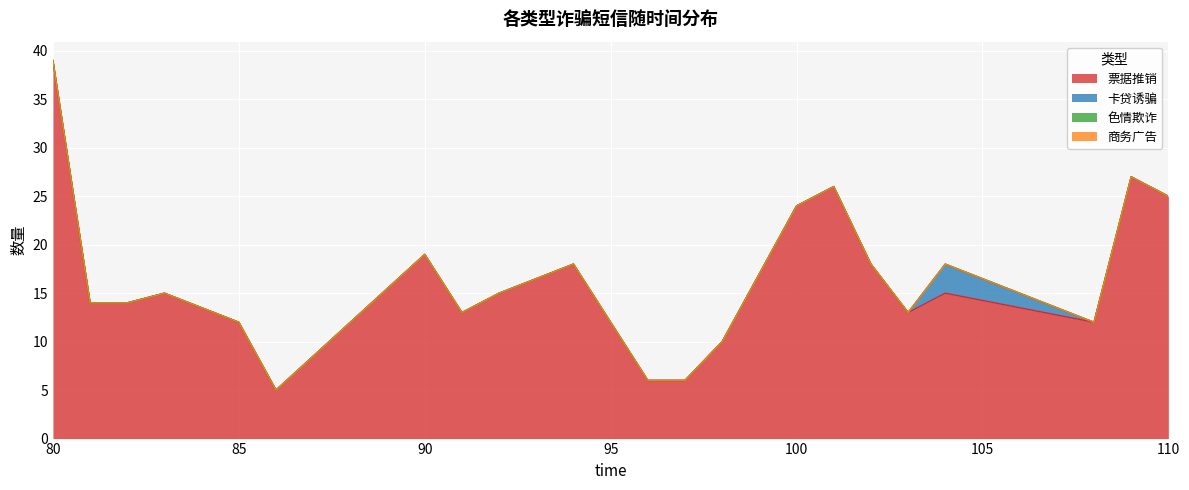

Is the value of 卡贷诱骗 at 10 greater than the value of 票据推销 at 20?

No